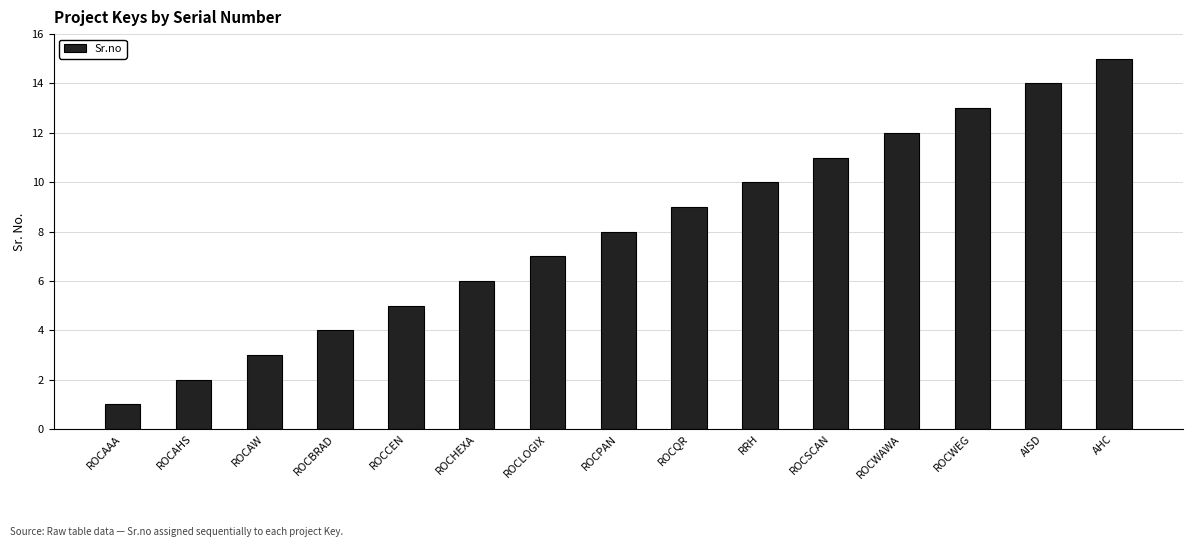

What is the sum of all values?

120